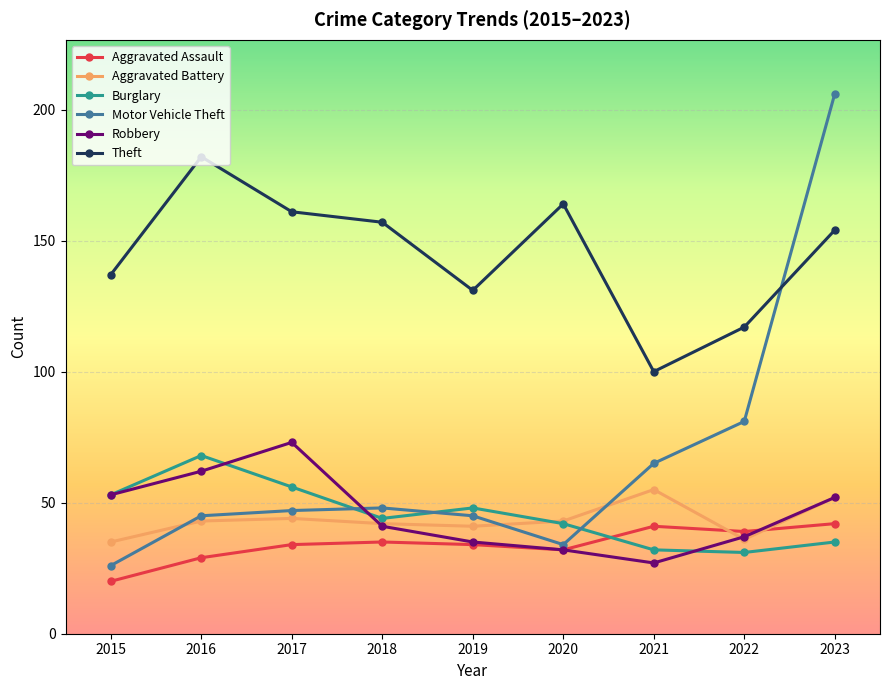

Which series changed the most between 2017 and 2019?

Robbery